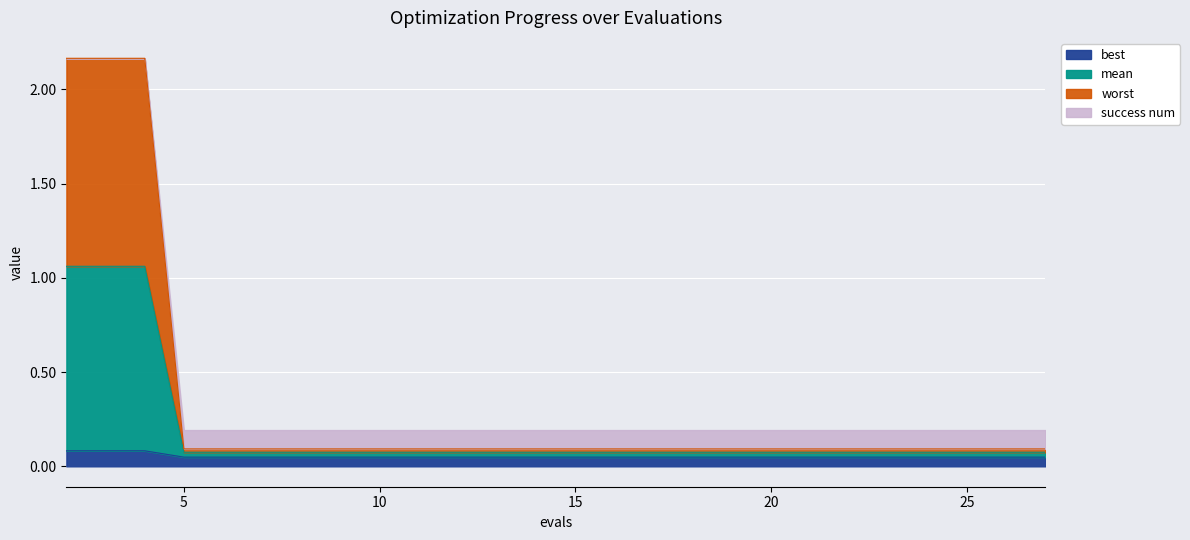

The mean series shows 1.4 at 4. True or false?

False